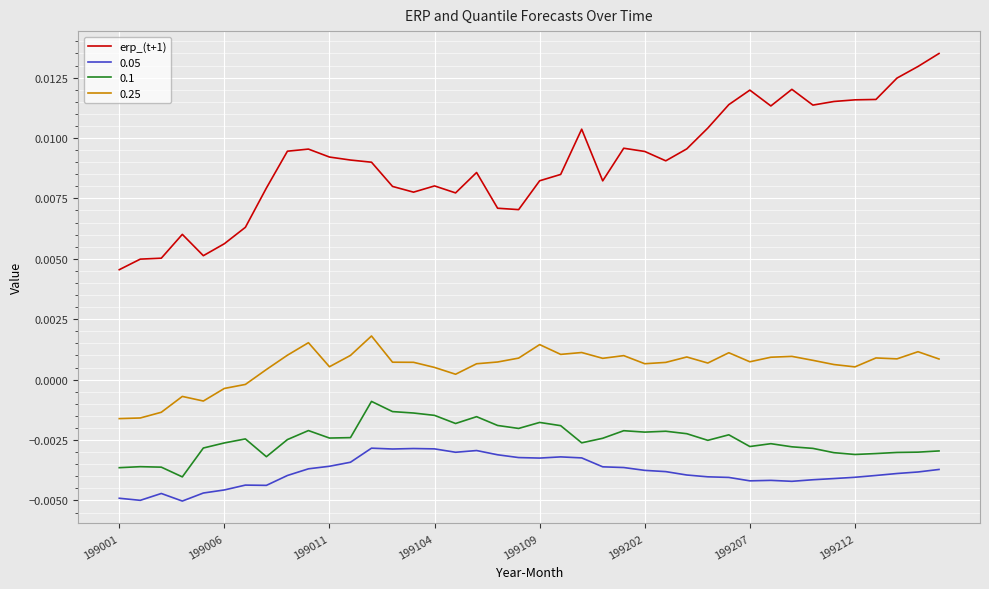

Which series has the largest total across all categories?

erp_(t+1)